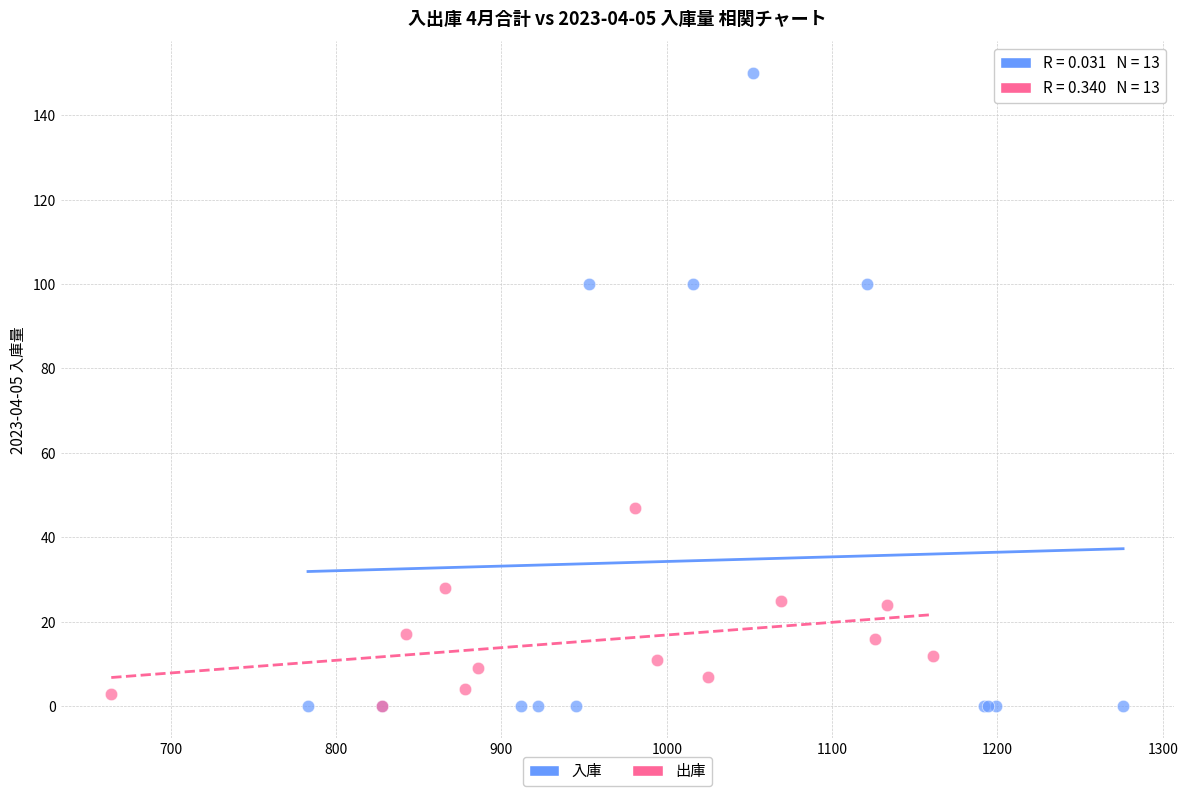

Which series reaches the maximum Y coordinate?

入庫